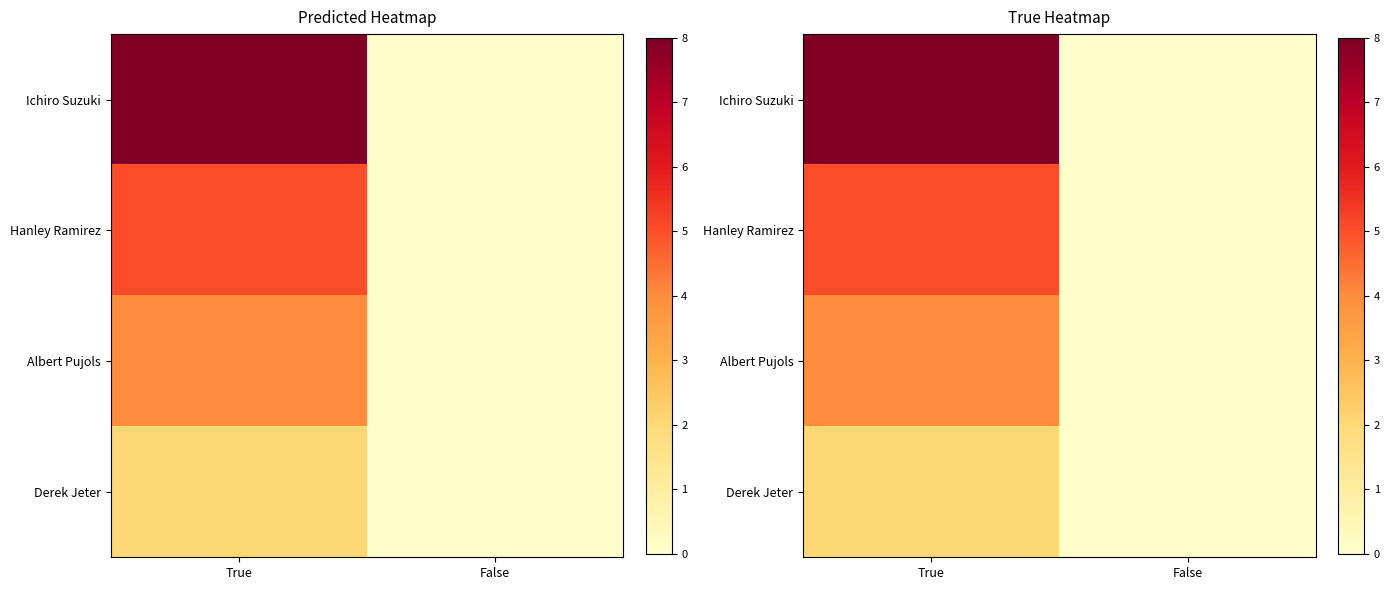

What is the difference between the maximum and minimum values in the Albert Pujols series?

4